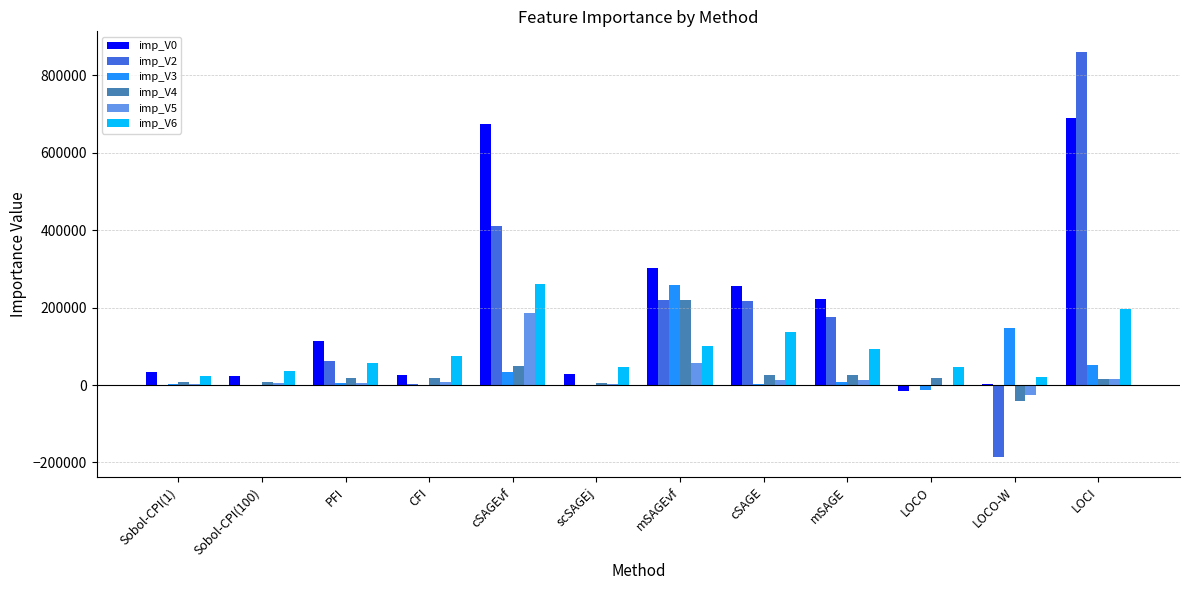

The value of imp_V2 at cSAGEvf is 411759.9. True or false?

True